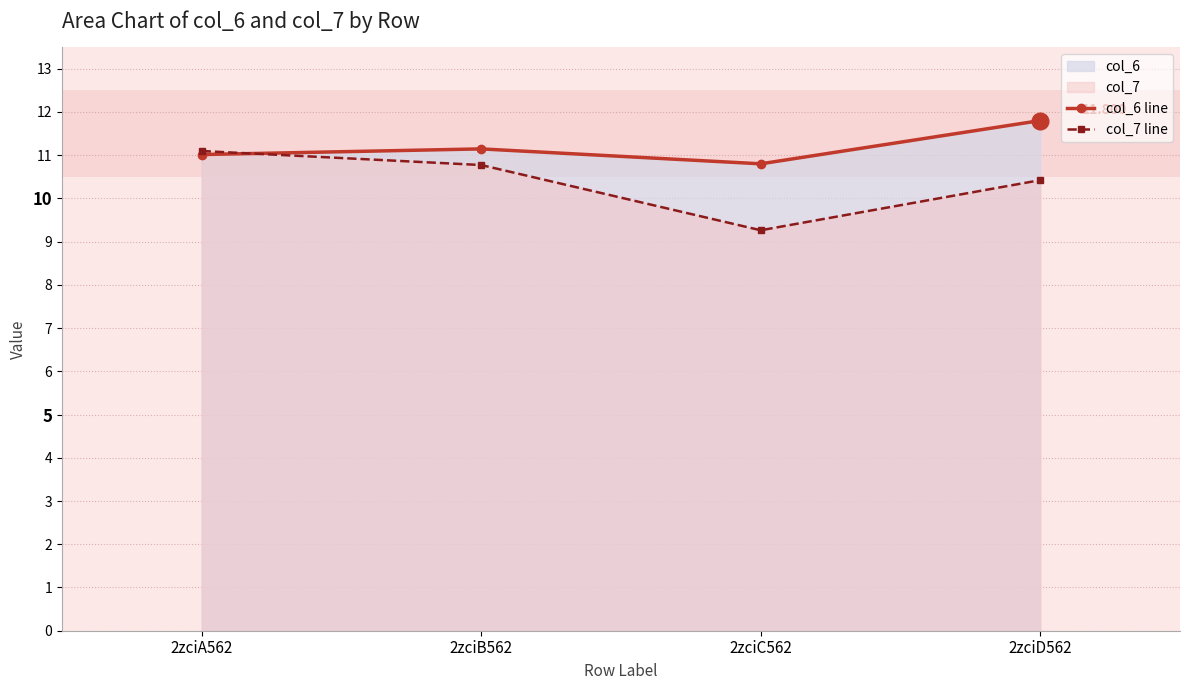

Is it true that col_7 line equals 12.2 at 2zciC562?

False